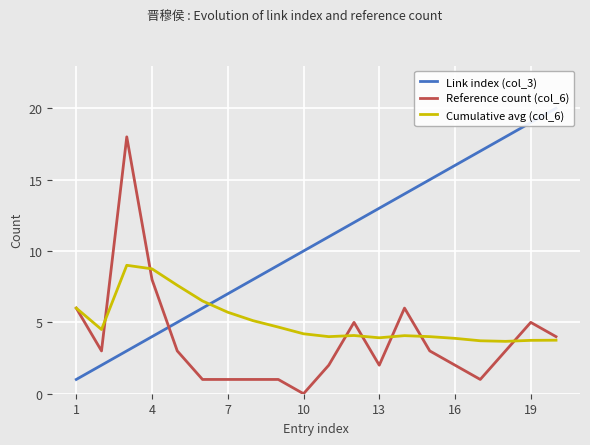

The value of Cumulative avg (col_6) at 13 is 2.6. True or false?

False